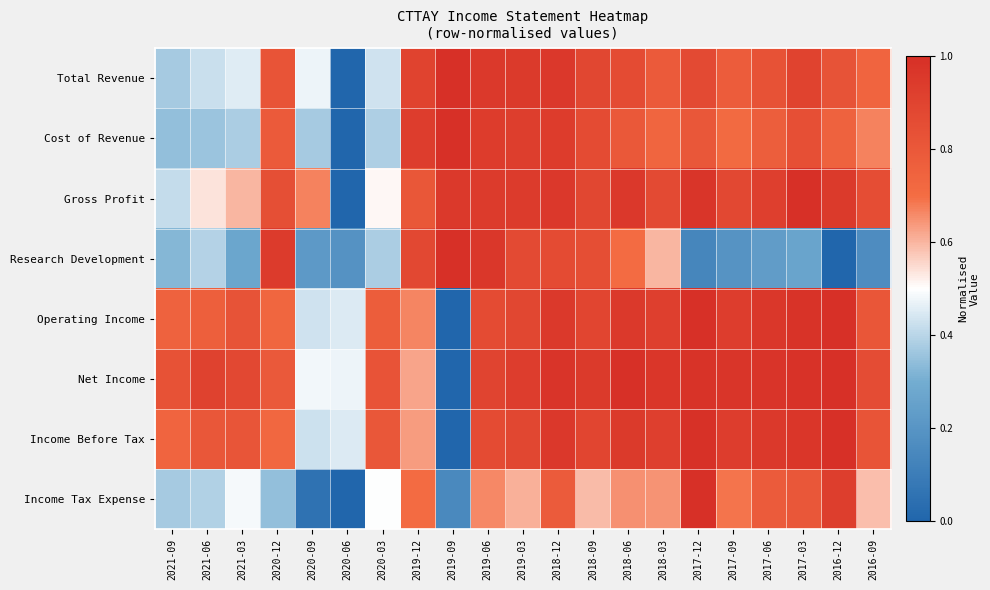

What is the difference between the highest and lowest values at 2021-09?

0.5